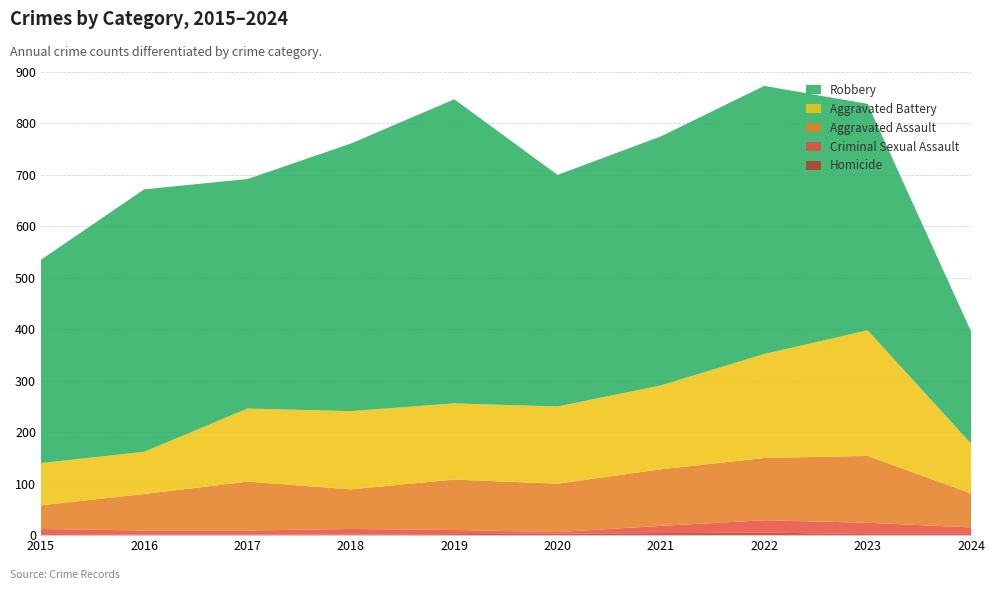

Reading right to left, list all the values displayed in this chart.

Homicide: 2	2	5	4	3	2	1	1	1	0
Criminal Sexual Assault: 13	22	24	14	3	8	11	8	8	12
Aggravated Assault: 66	130	121	110	94	98	77	95	71	46
Aggravated Battery: 97	244	202	163	150	148	152	142	82	82
Robbery: 218	440	521	484	450	591	520	446	510	395